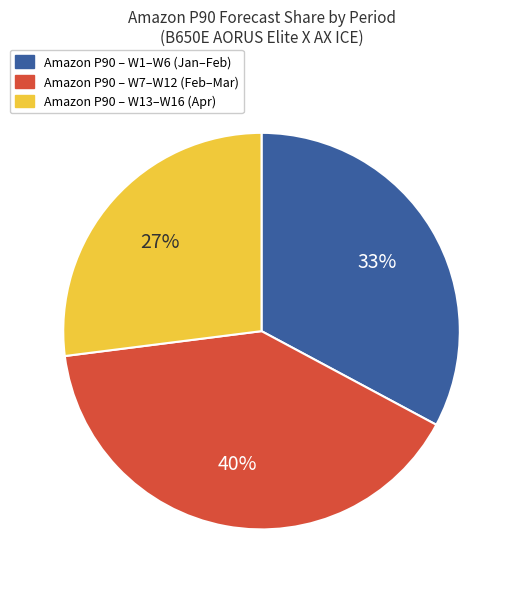

Does any single category account for the majority?

No